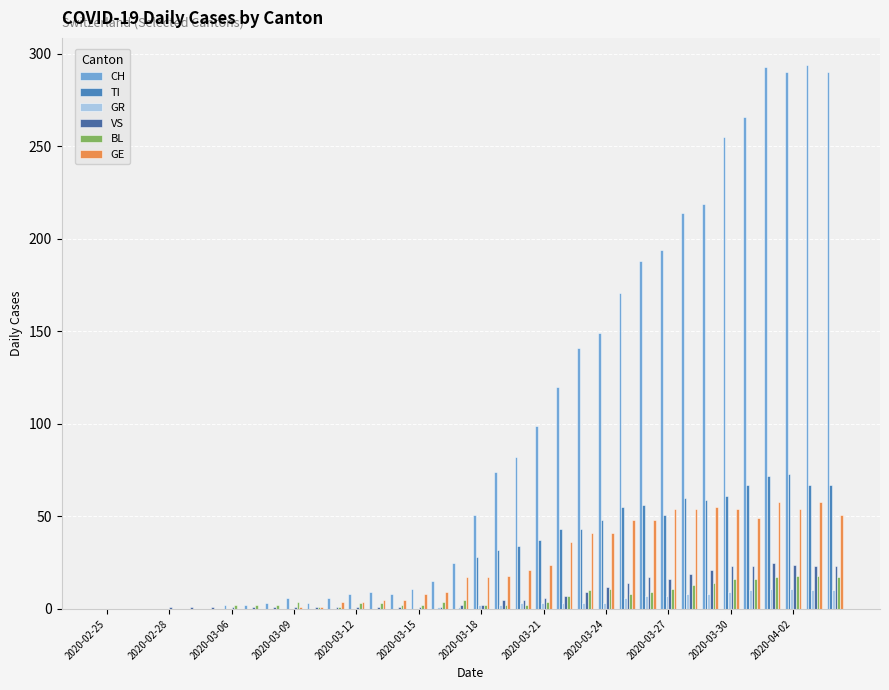

What is the greatest value displayed?

294